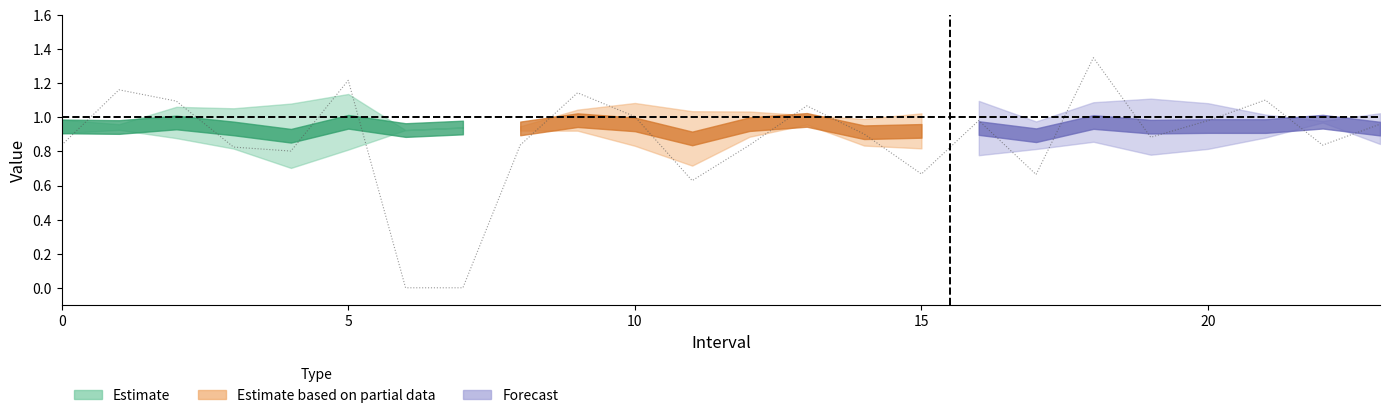

Where is the data nearest to the value 0?

6